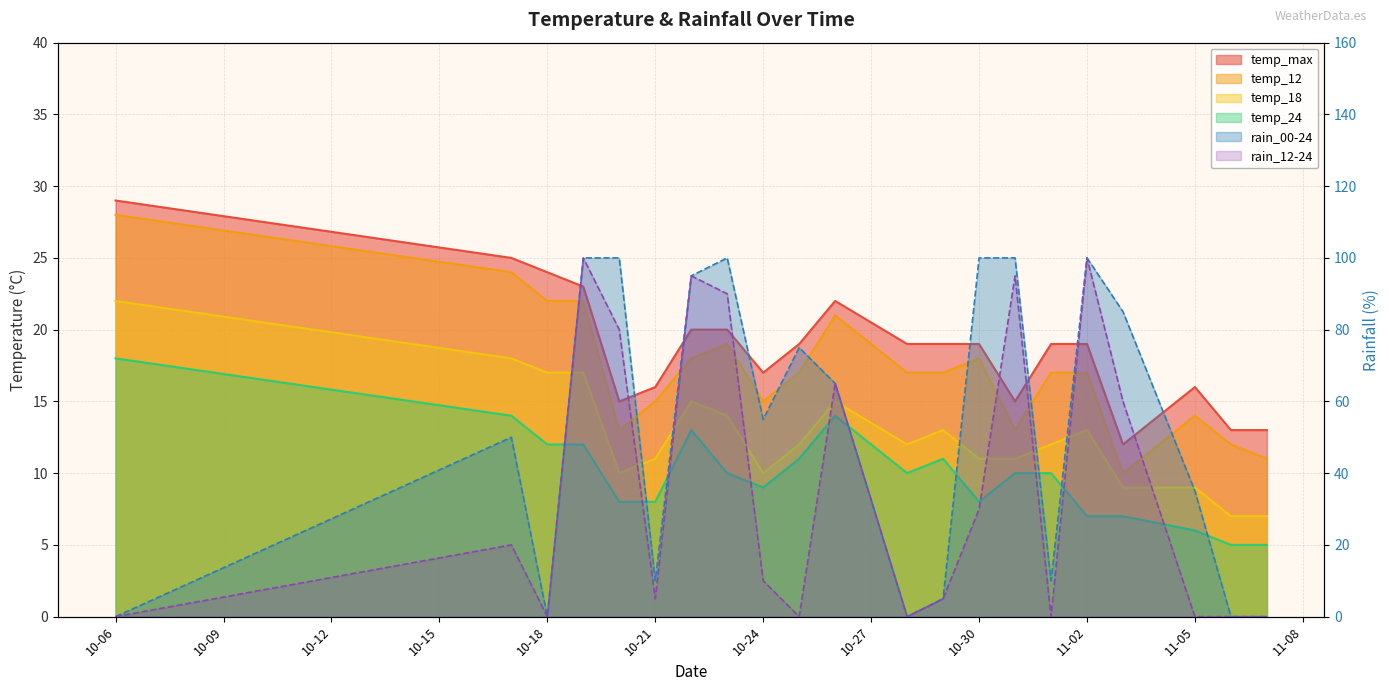

Rank the categories by rain_00-24 value from lowest to highest.

2023-10-06, 2023-10-18, 2023-10-28, 2023-11-06, 2023-11-07, 2023-10-29, 2023-10-21, 2023-11-01, 2023-11-05, 2023-10-17, 2023-10-24, 2023-10-26, 2023-10-25, 2023-11-03, 2023-10-22, 2023-10-19, 2023-10-20, 2023-10-23, 2023-10-30, 2023-10-31, 2023-11-02